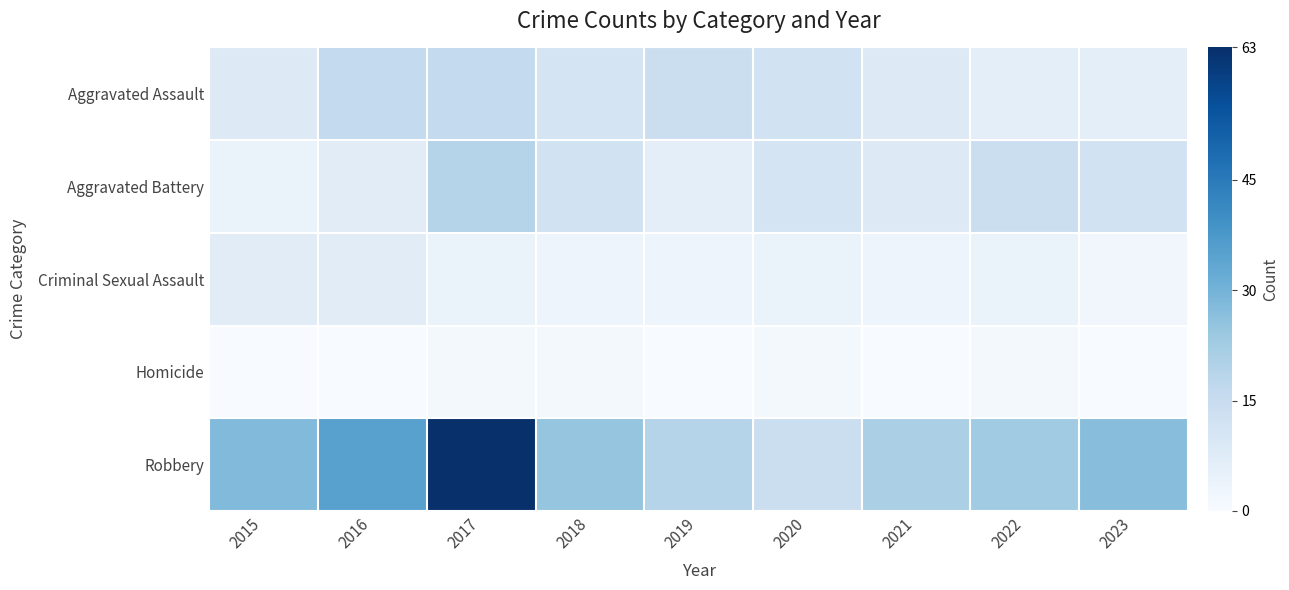

Rank the series at 2020 from highest to lowest value.

Robbery, Aggravated Assault, Aggravated Battery, Criminal Sexual Assault, Homicide